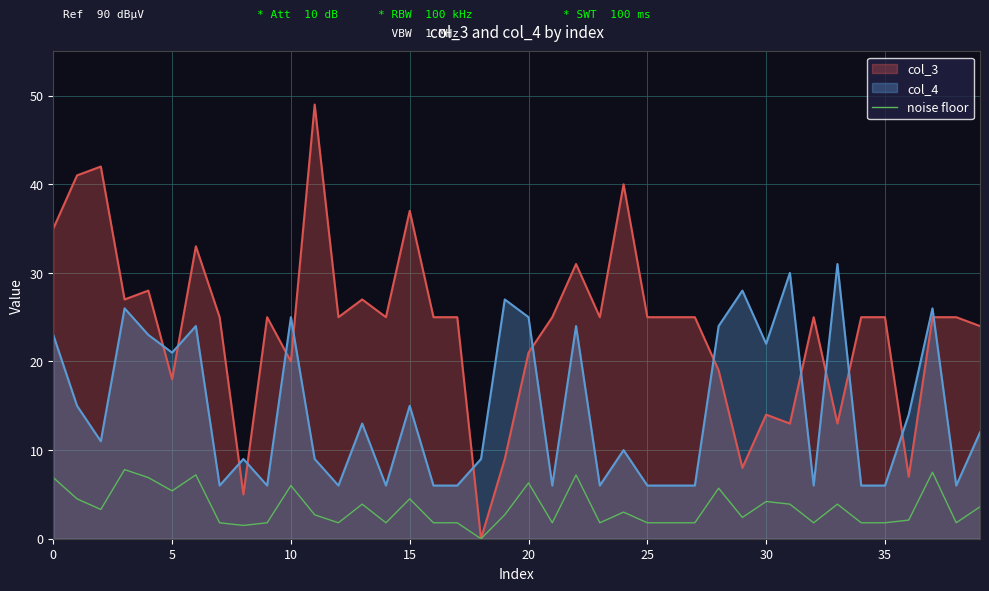

At which category does the chart reach its minimum across all series?

18